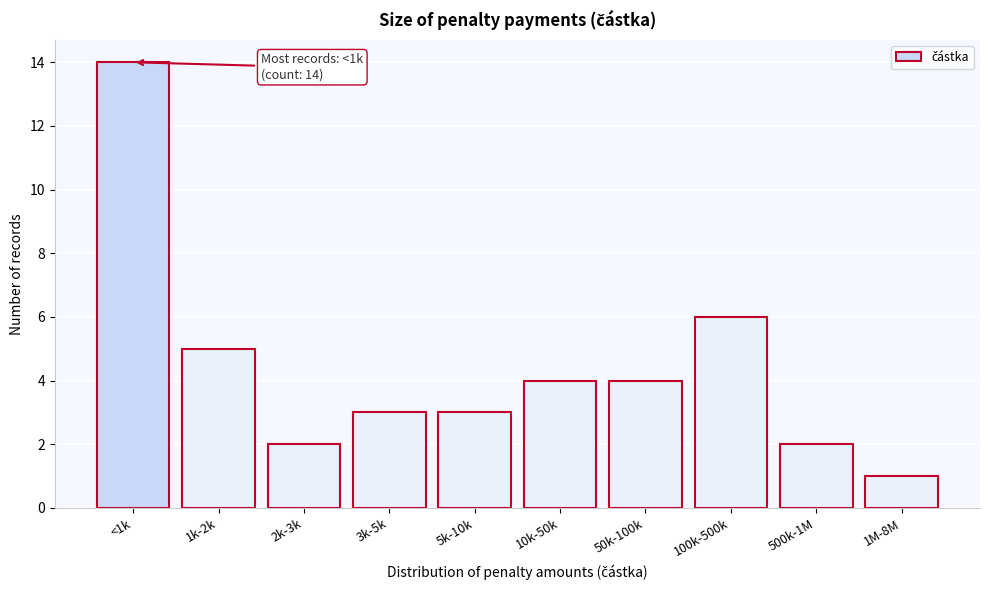

Reading right to left, list all the values displayed in this chart.

1M-8M=1	500k-1M=2	100k-500k=6	50k-100k=4	10k-50k=4	5k-10k=3	3k-5k=3	2k-3k=2	1k-2k=5	<1k=14